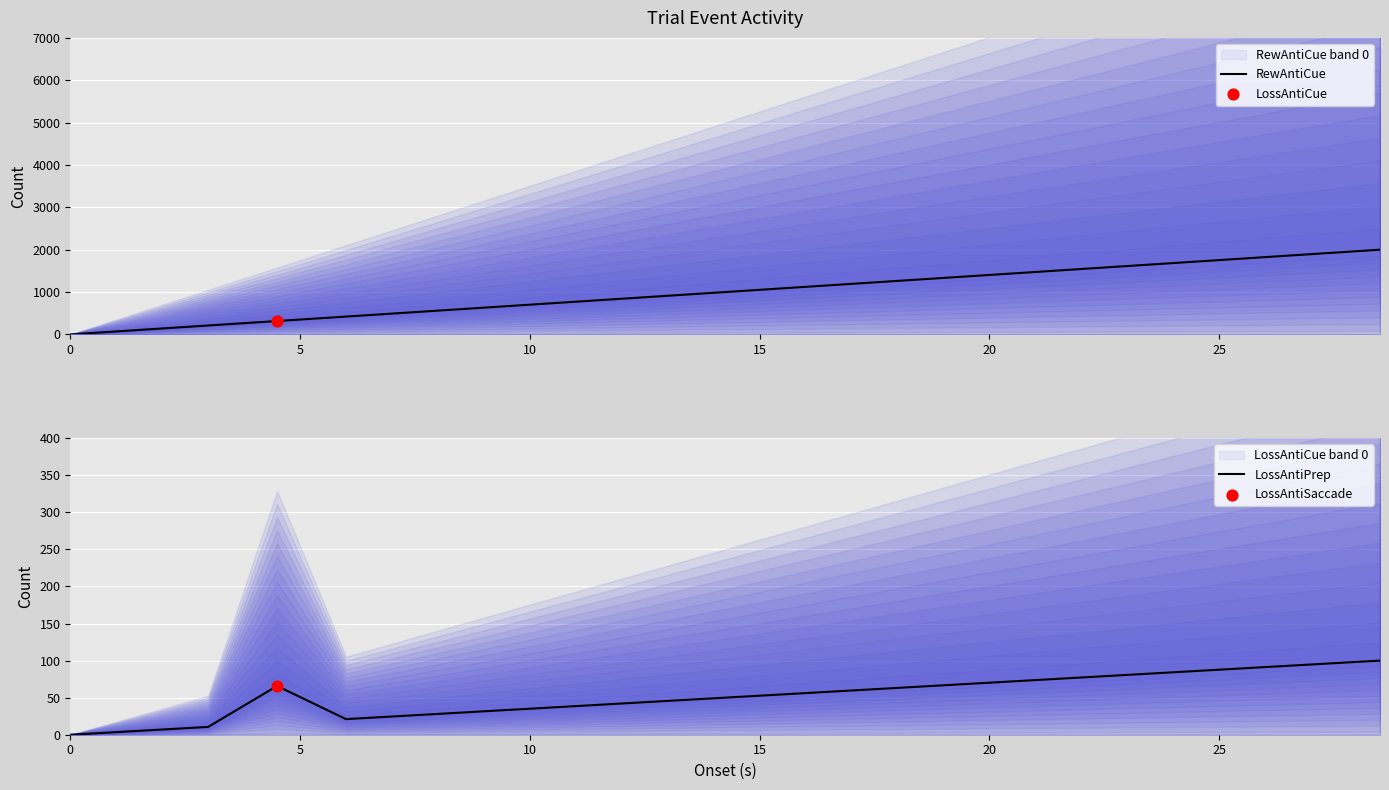

Which series reaches the minimum Y coordinate?

RewAntiCue